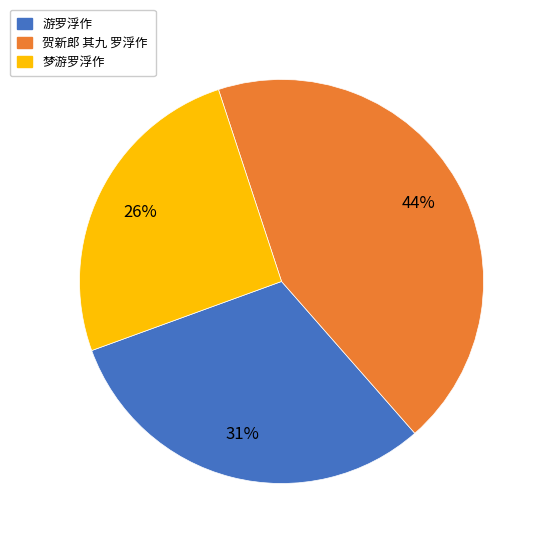

How many slices are in this pie chart?

3